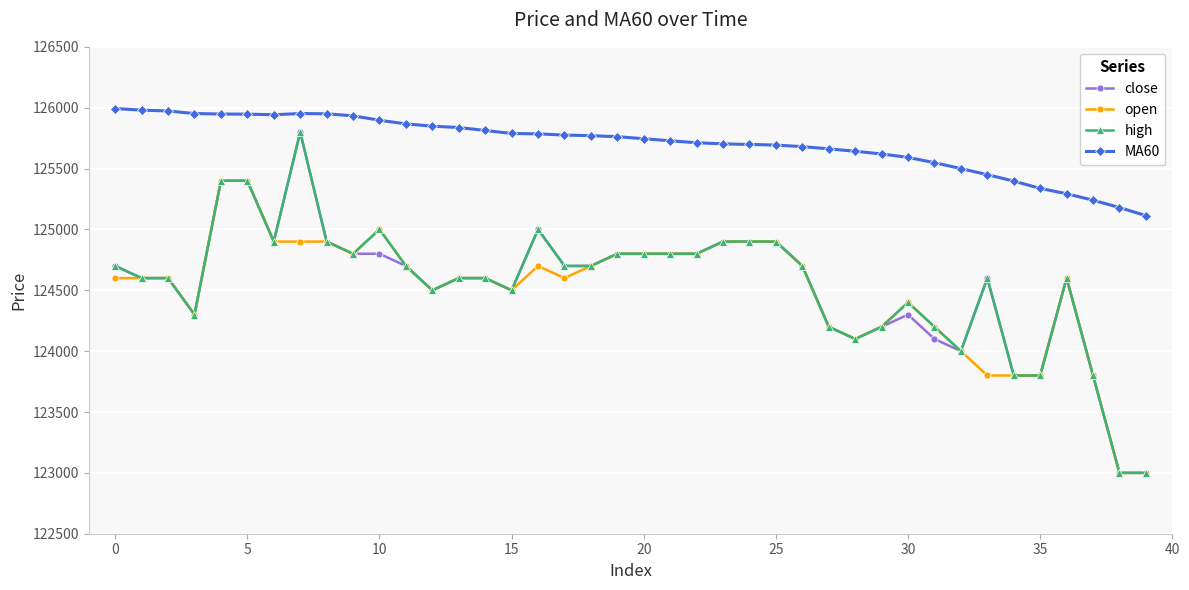

True or false: MA60 has more than 0 interior local peaks.

True